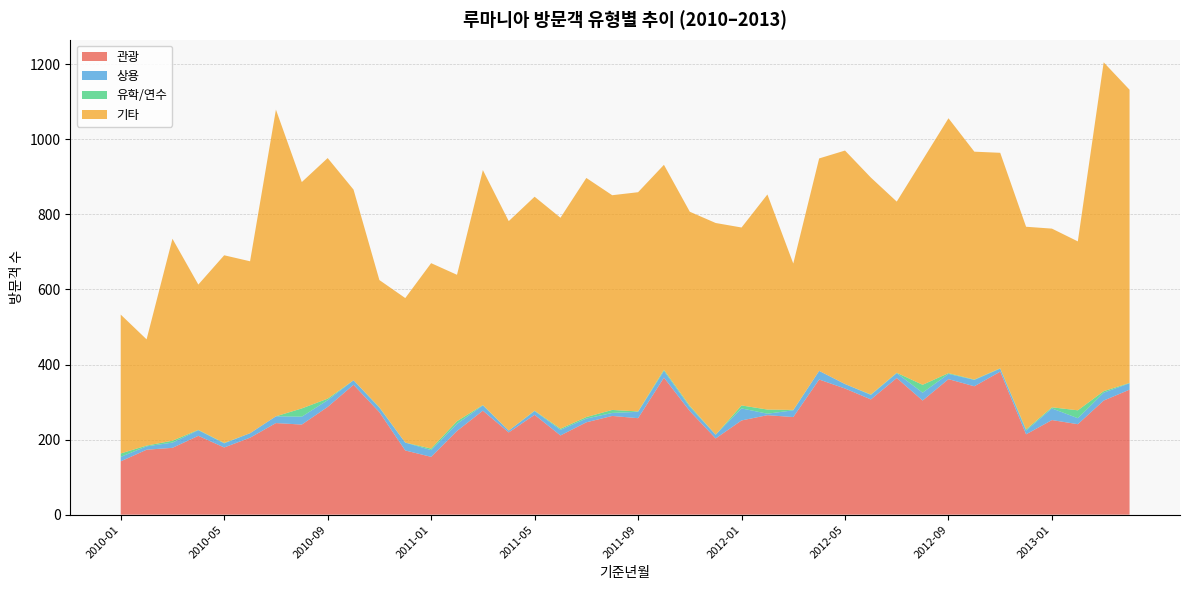

Reading left to right, list all the values displayed in this chart.

관광: 2010-01=142	2010-02=173	2010-03=178	2010-04=210	2010-05=179	2010-06=205	2010-07=244	2010-08=240	2010-09=287	2010-10=346	2010-11=273	2010-12=171	2011-01=154	2011-02=223	2011-03=277	2011-04=219	2011-05=266	2011-06=211	2011-07=246	2011-08=263	2011-09=257	2011-10=365	2011-11=276	2011-12=203	2012-01=251	2012-02=265	2012-03=260	2012-04=360	2012-05=336	2012-06=307	2012-07=364	2012-08=304	2012-09=361	2012-10=342	2012-11=381	2012-12=214	2013-01=252	2013-02=241	2013-03=304	2013-04=333
상용: 2010-01=12	2010-02=9	2010-03=14	2010-04=15	2010-05=11	2010-06=12	2010-07=18	2010-08=21	2010-09=18	2010-10=12	2010-11=12	2010-12=21	2011-01=18	2011-02=19	2011-03=14	2011-04=5	2011-05=10	2011-06=15	2011-07=10	2011-08=8	2011-09=17	2011-10=18	2011-11=11	2011-12=10	2012-01=32	2012-02=4	2012-03=18	2012-04=23	2012-05=12	2012-06=12	2012-07=13	2012-08=21	2012-09=14	2012-10=17	2012-11=8	2012-12=10	2013-01=31	2013-02=16	2013-03=21	2013-04=17
유학/연수: 2010-01=9	2010-02=2	2010-03=5	2010-04=1	2010-05=1	2010-06=0	2010-07=0	2010-08=22	2010-09=4	2010-10=0	2010-11=1	2010-12=0	2011-01=4	2011-02=7	2011-03=1	2011-04=0	2011-05=1	2011-06=3	2011-07=4	2011-08=8	2011-09=1	2011-10=3	2011-11=3	2011-12=0	2012-01=8	2012-02=11	2012-03=1	2012-04=0	2012-05=0	2012-06=1	2012-07=1	2012-08=21	2012-09=2	2012-10=1	2012-11=1	2012-12=3	2013-01=3	2013-02=21	2013-03=4	2013-04=1
기타: 2010-01=370	2010-02=283	2010-03=538	2010-04=387	2010-05=500	2010-06=458	2010-07=817	2010-08=603	2010-09=641	2010-10=508	2010-11=339	2010-12=385	2011-01=494	2011-02=390	2011-03=626	2011-04=558	2011-05=570	2011-06=562	2011-07=637	2011-08=572	2011-09=584	2011-10=546	2011-11=517	2011-12=564	2012-01=474	2012-02=573	2012-03=390	2012-04=566	2012-05=622	2012-06=578	2012-07=456	2012-08=599	2012-09=679	2012-10=607	2012-11=574	2012-12=540	2013-01=476	2013-02=450	2013-03=876	2013-04=781